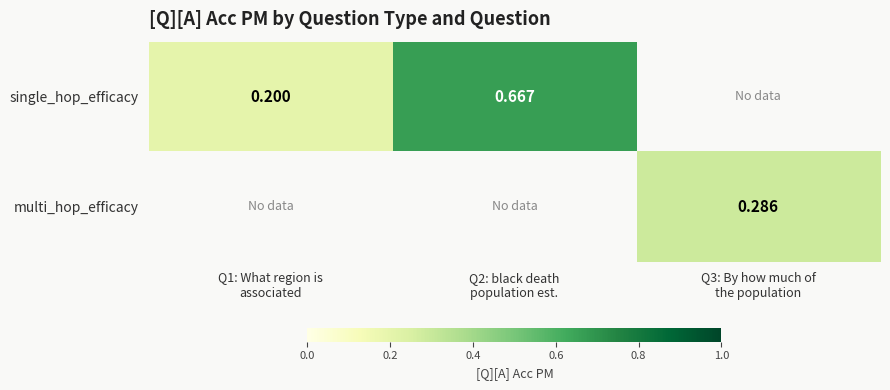

How many positive values does the single_hop_efficacy series have?

2